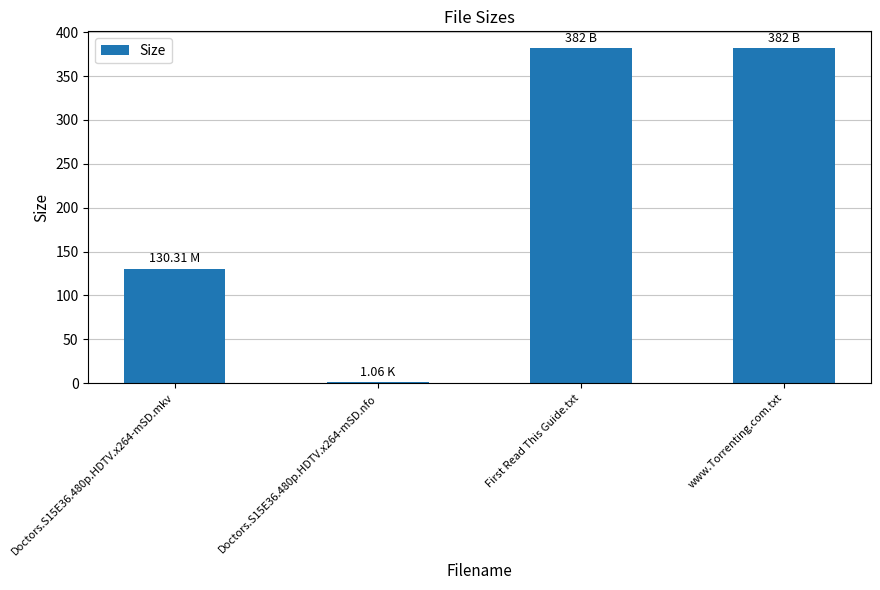

Reading left to right, extract all data points from this chart.

Doctors.S15E36.480p.HDTV.x264-mSD.mkv=130.3	Doctors.S15E36.480p.HDTV.x264-mSD.nfo=1.1	First Read This Guide.txt=382.0	www.Torrenting.com.txt=382.0